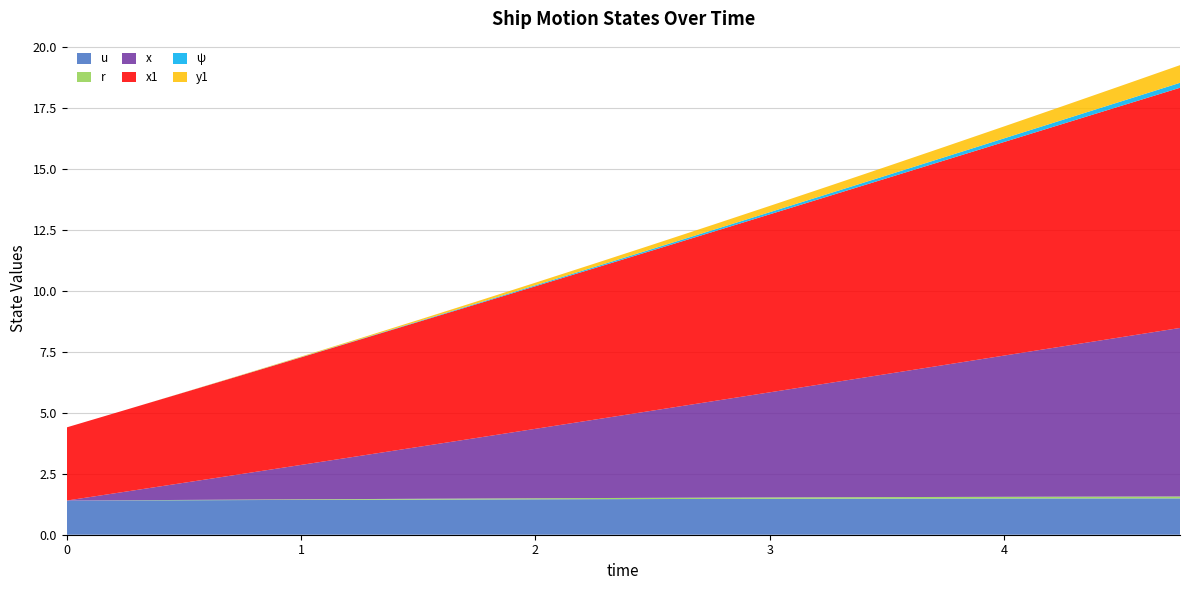

Reading left to right, list all the values displayed in this chart.

u: 0.0=1.4	0.25=1.4	0.5=1.4	0.75=1.4	1.0=1.4	1.25=1.4	1.5=1.4	1.75=1.4	2.0=1.5	2.25=1.5	2.5=1.5	2.75=1.5	3.0=1.5	3.25=1.5	3.5=1.5	3.75=1.5	4.0=1.5	4.25=1.5	4.5=1.5	4.75=1.5
r: 0.0=0.0	0.25=0.0	0.5=0.0	0.75=0.0	1.0=0.0	1.25=0.0	1.5=0.0	1.75=0.0	2.0=0.0	2.25=0.0	2.5=0.0	2.75=0.1	3.0=0.1	3.25=0.1	3.5=0.1	3.75=0.1	4.0=0.1	4.25=0.1	4.5=0.1	4.75=0.1
x: 0.0=0.0	0.25=0.3	0.5=0.7	0.75=1.1	1.0=1.4	1.25=1.8	1.5=2.1	1.75=2.5	2.0=2.8	2.25=3.2	2.5=3.6	2.75=3.9	3.0=4.3	3.25=4.7	3.5=5.0	3.75=5.4	4.0=5.8	4.25=6.2	4.5=6.5	4.75=6.9
x1: 0.0=3.0	0.25=3.4	0.5=3.7	0.75=4.1	1.0=4.4	1.25=4.8	1.5=5.1	1.75=5.5	2.0=5.8	2.25=6.2	2.5=6.6	2.75=6.9	3.0=7.3	3.25=7.7	3.5=8.0	3.75=8.4	4.0=8.8	4.25=9.1	4.5=9.5	4.75=9.8
ψ: 0.0=0.0	0.25=0.0	0.5=0.0	0.75=0.0	1.0=0.0	1.25=0.0	1.5=0.0	1.75=0.0	2.0=0.0	2.25=0.1	2.5=0.1	2.75=0.1	3.0=0.1	3.25=0.1	3.5=0.1	3.75=0.1	4.0=0.1	4.25=0.2	4.5=0.2	4.75=0.2
y1: 0.0=0.0	0.25=0.0	0.5=0.0	0.75=0.0	1.0=0.0	1.25=0.0	1.5=0.1	1.75=0.1	2.0=0.1	2.25=0.1	2.5=0.2	2.75=0.2	3.0=0.3	3.25=0.3	3.5=0.4	3.75=0.4	4.0=0.5	4.25=0.6	4.5=0.6	4.75=0.7